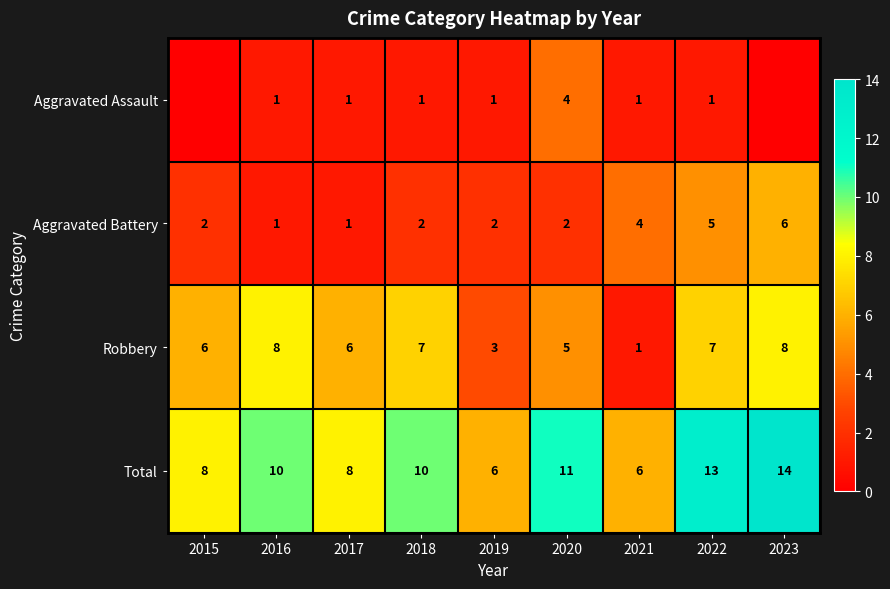

Read the Robbery value at 2022.

7